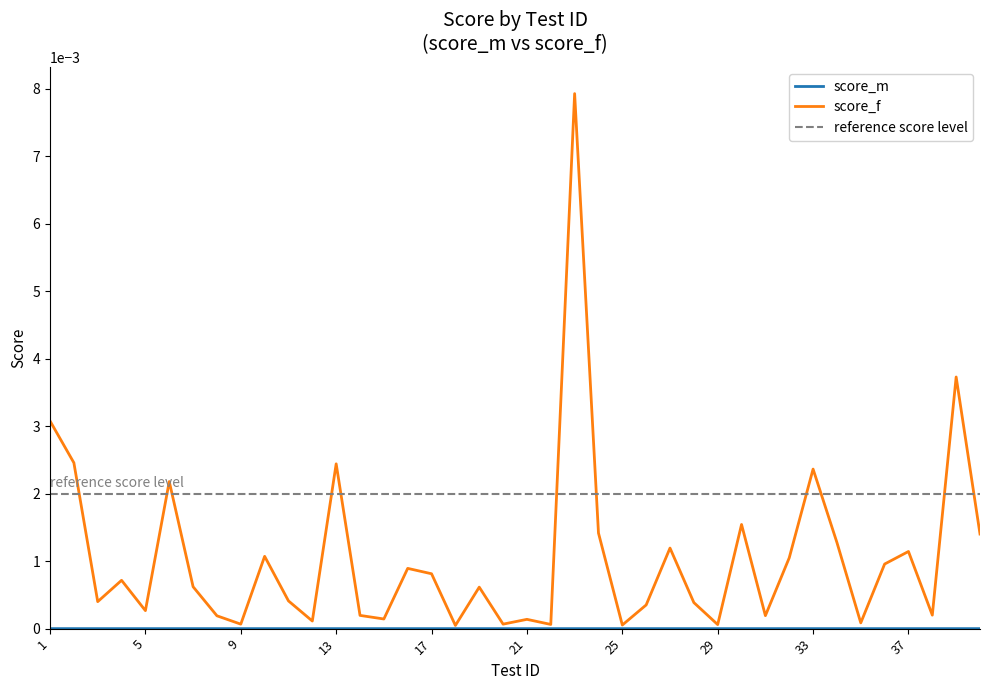

List the labels in order of value, largest first.

23, 39, 1, 2, 13, 33, 6, 30, 24, 40, 34, 27, 37, 10, 32, 36, 16, 17, 4, 7, 19, 11, 3, 28, 26, 5, 38, 14, 31, 8, 15, 21, 12, 35, 20, 9, 22, 29, 25, 18